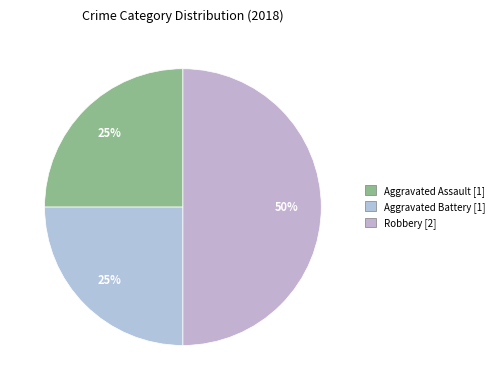

To the nearest percent, what portion does Aggravated Assault represent?

25%